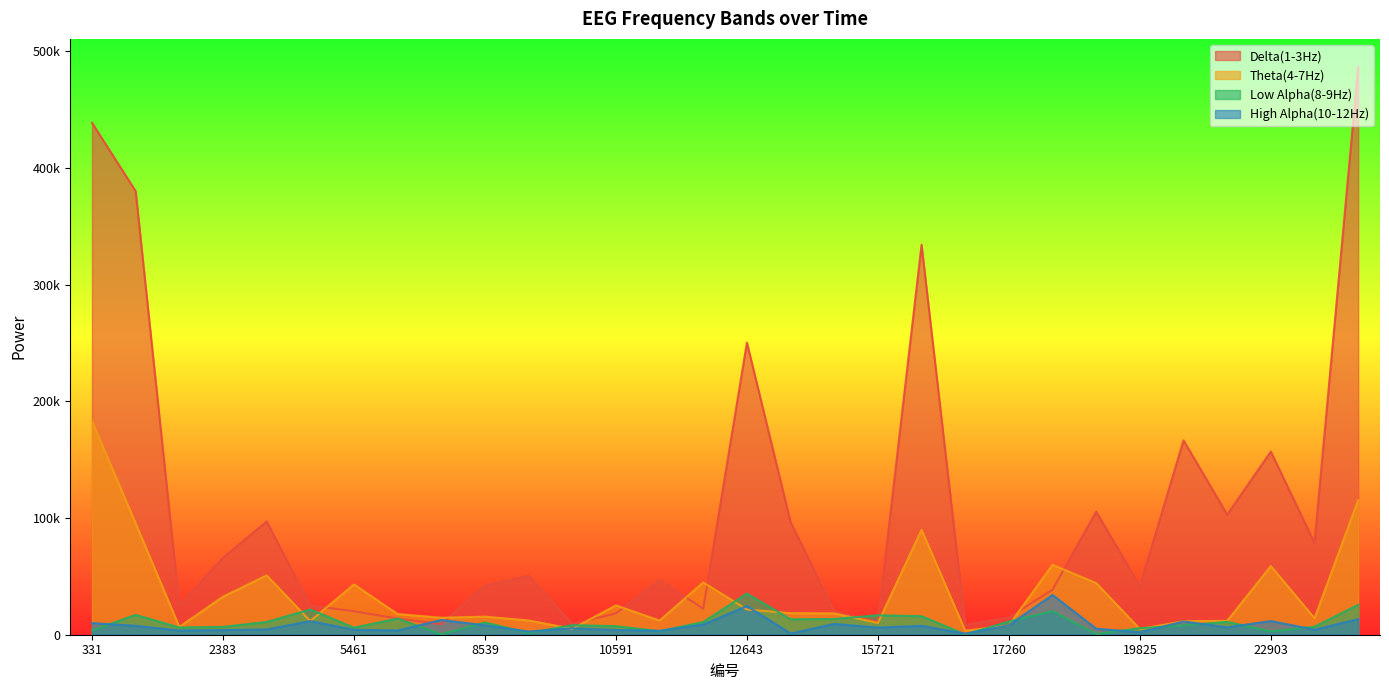

The Low Alpha(8-9Hz) series shows 142 at 18286. True or false?

False